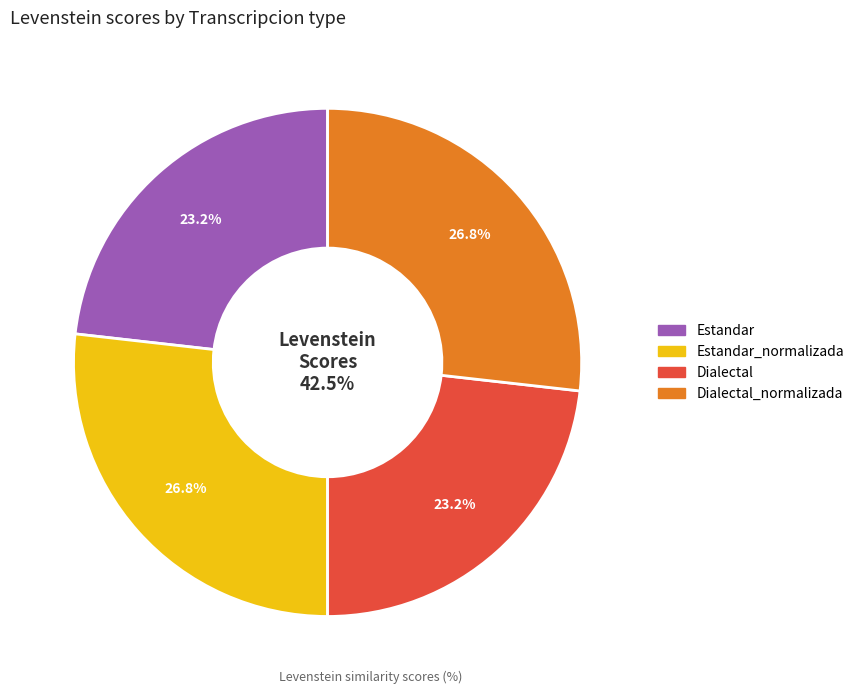

Rank the categories by value from lowest to highest.

Estandar, Dialectal, Estandar_normalizada, Dialectal_normalizada